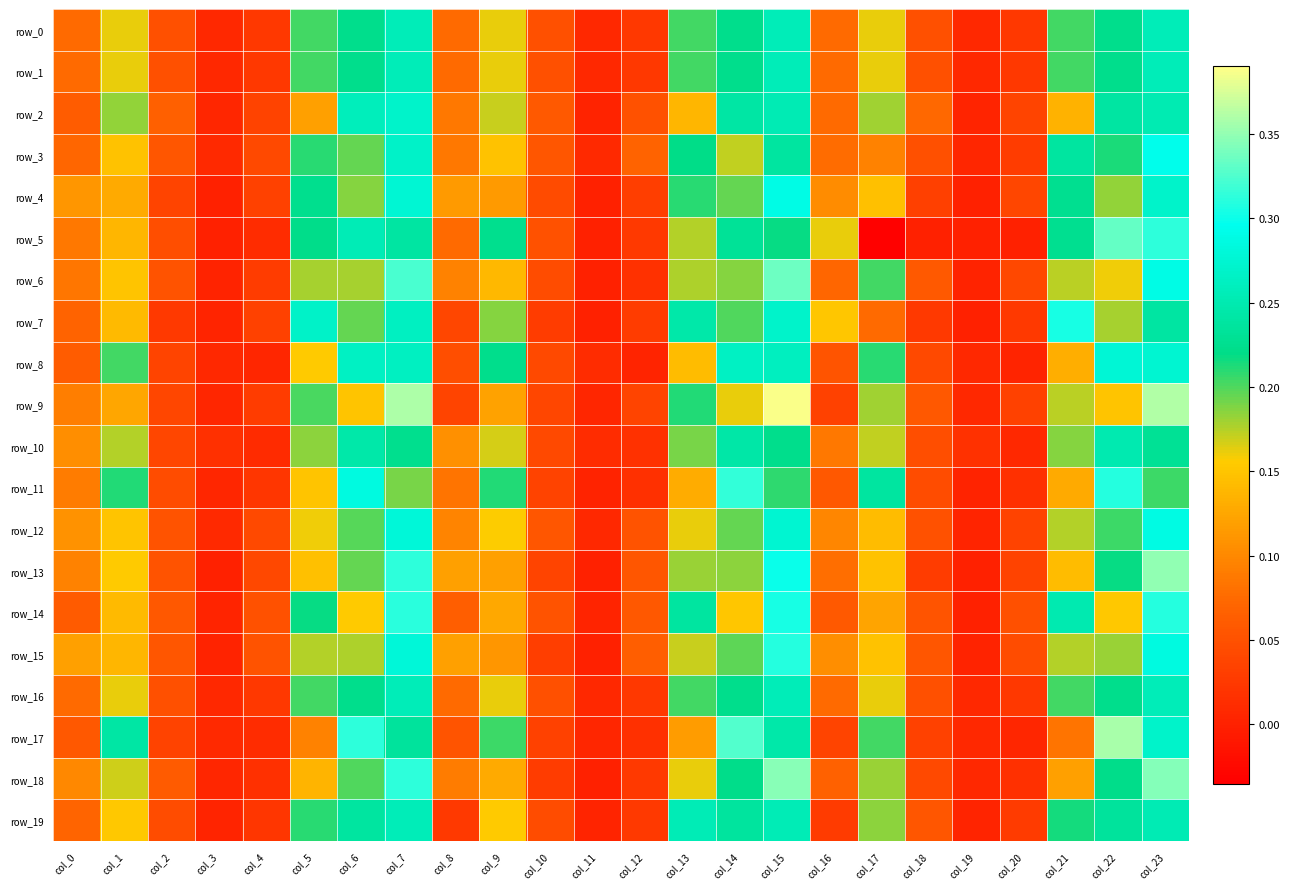

What is the difference between the maximum and minimum values in the row_10 series?

0.2